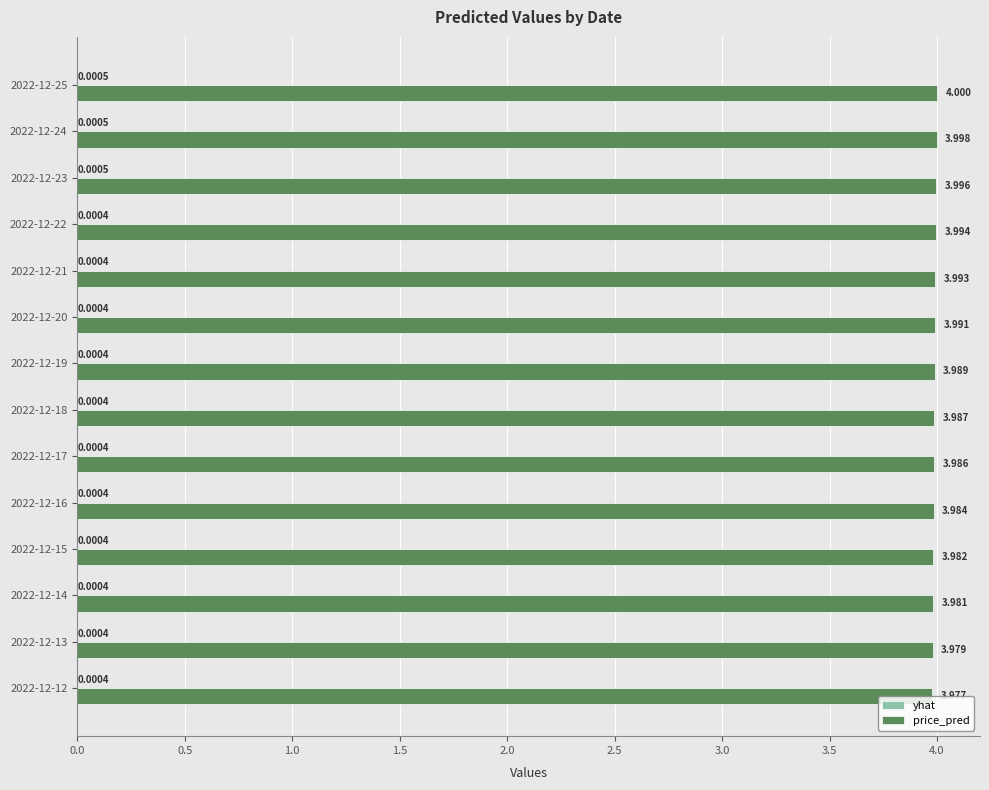

Which series has the largest total across all categories?

price_pred